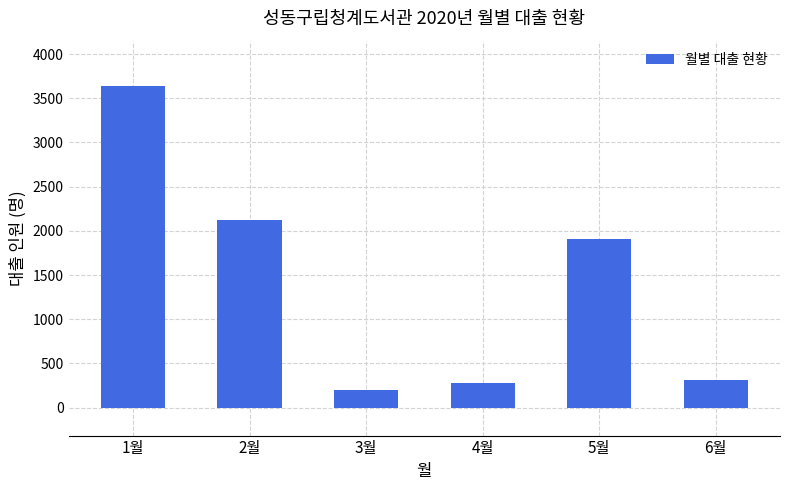

True or false: the data shows 754 at 1월.

False